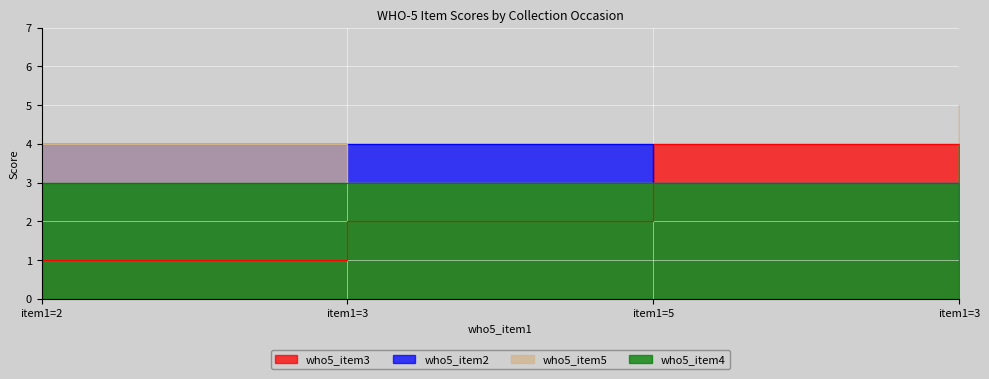

Is it true that who5_item3 equals 2 at item1=3?

True